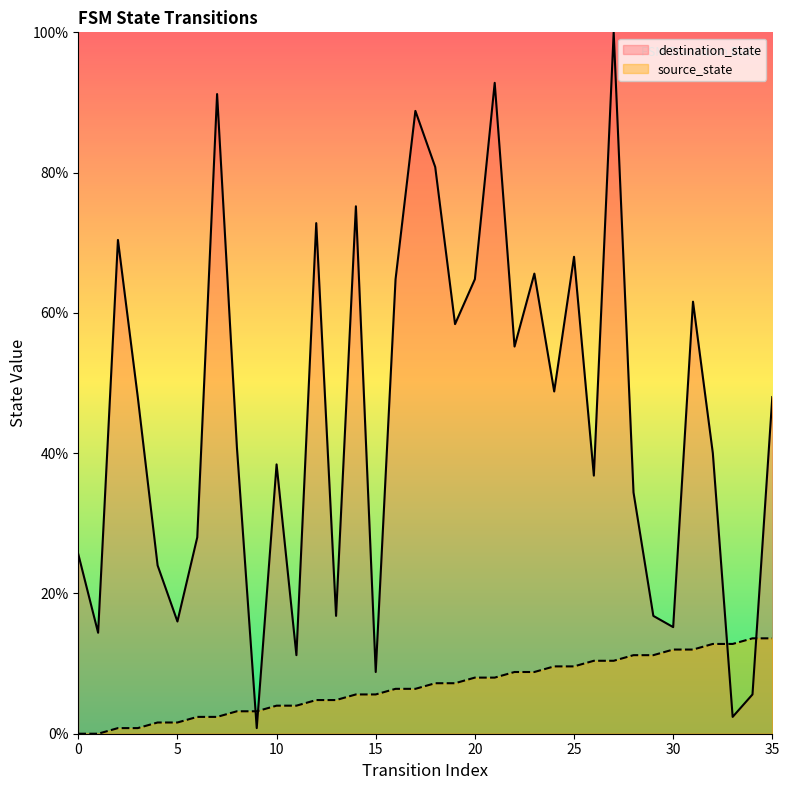

At which label does destination_state first exceed 48?

2